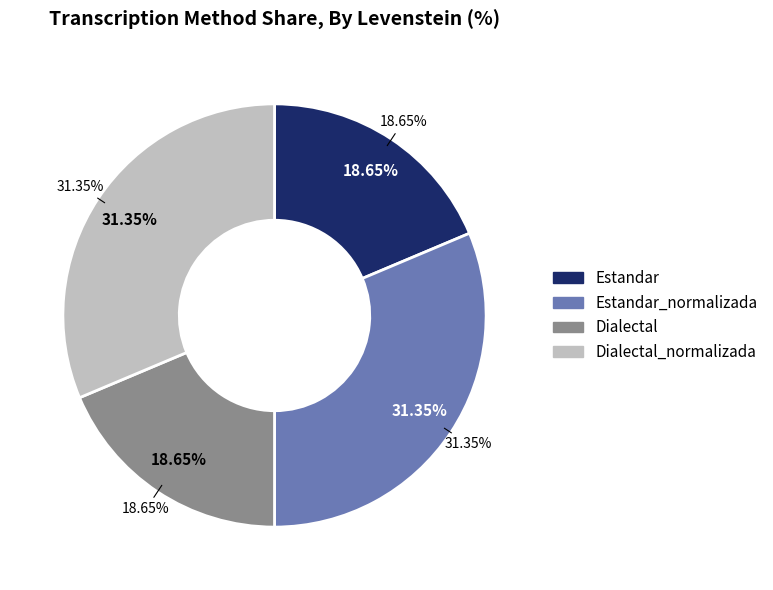

Approximately how many times larger is the value at Estandar compared to Estandar_normalizada?

0.6